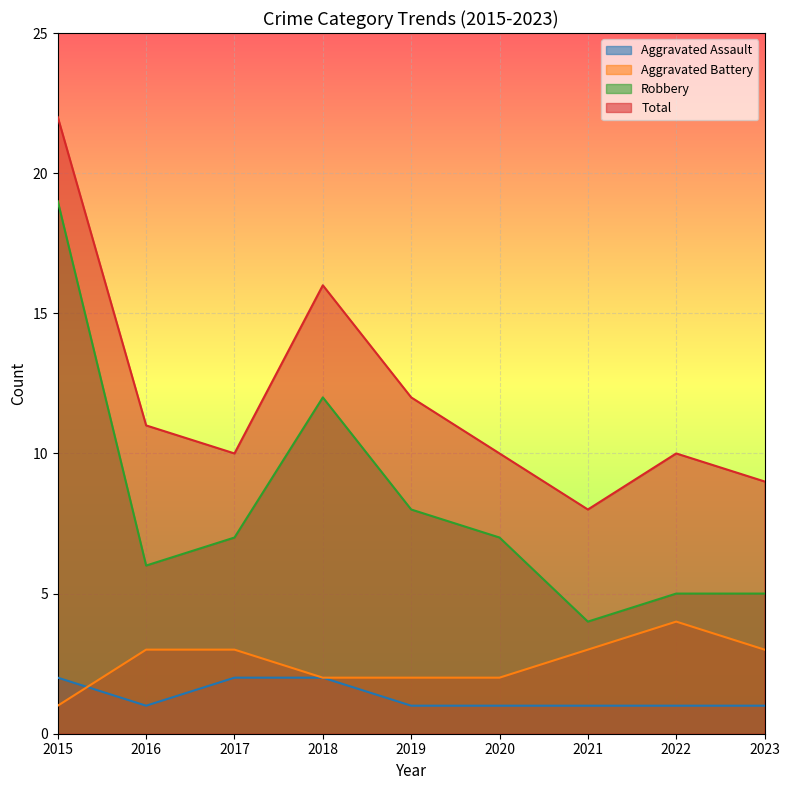

What is the value of the Robbery point at the 9th from the left?

5